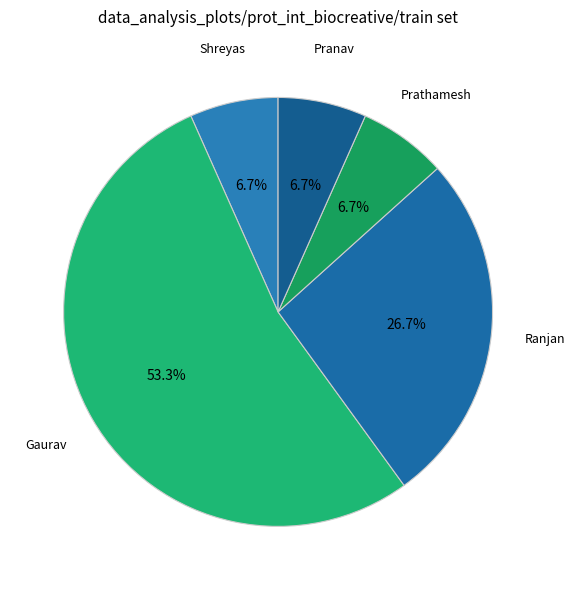

Which slice is the largest?

Gaurav